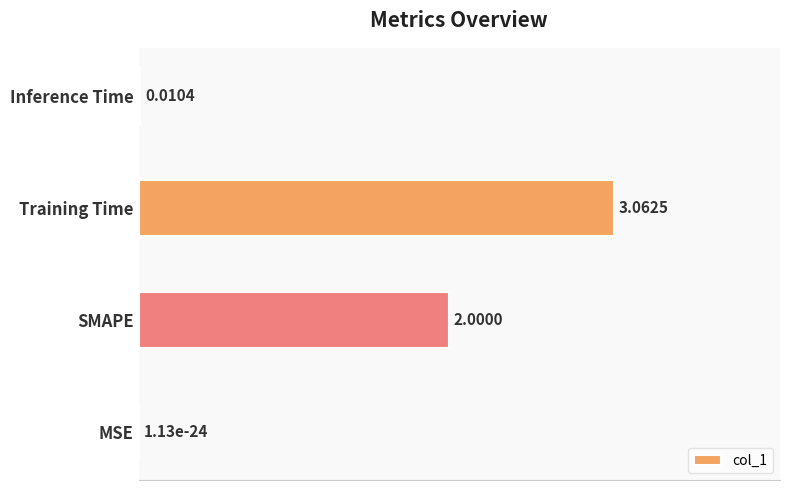

Which label corresponds to the largest value in the chart?

Training Time